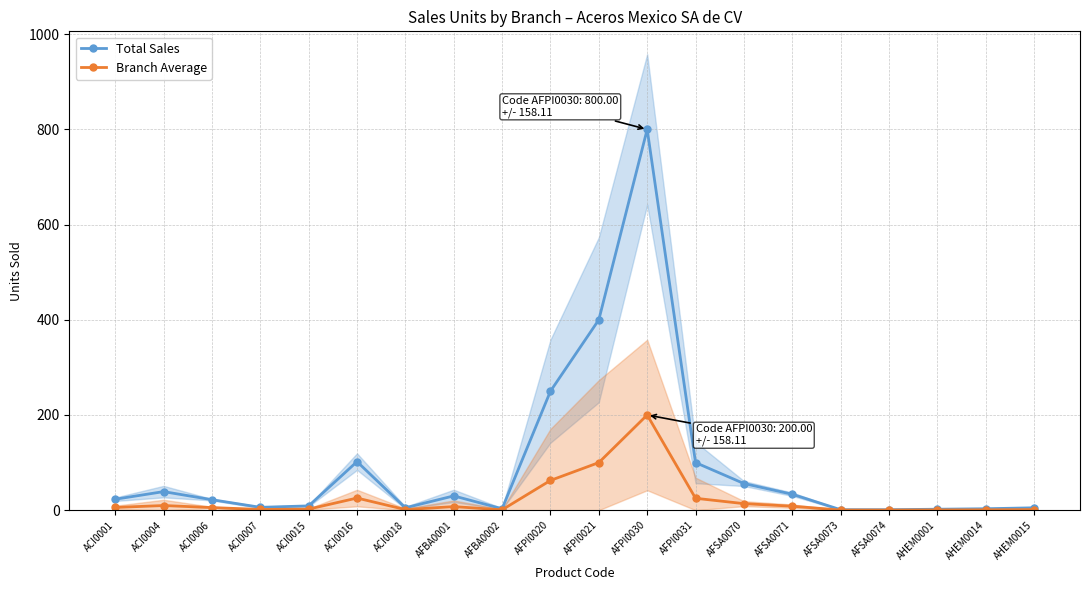

What is the total value across all series at ACI0004?

48.8